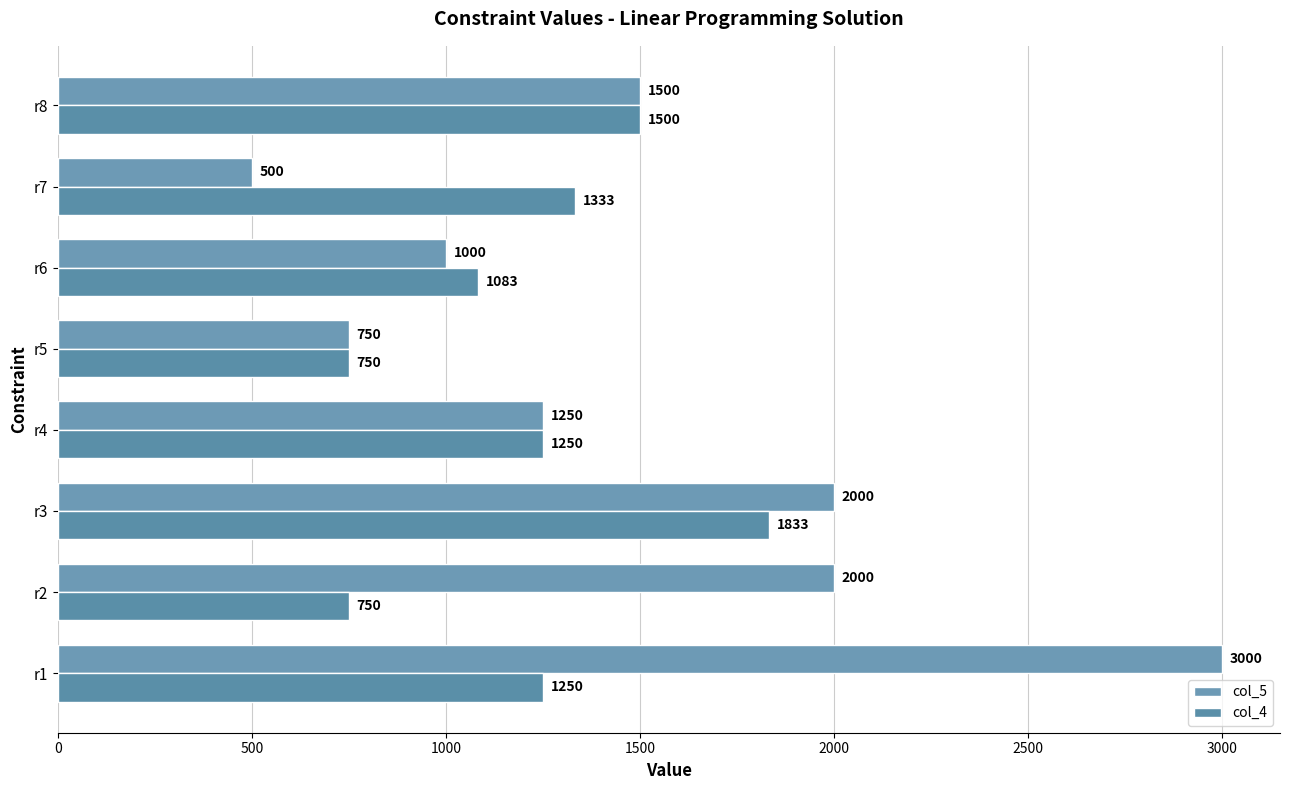

How many categories are shown in the chart?

8